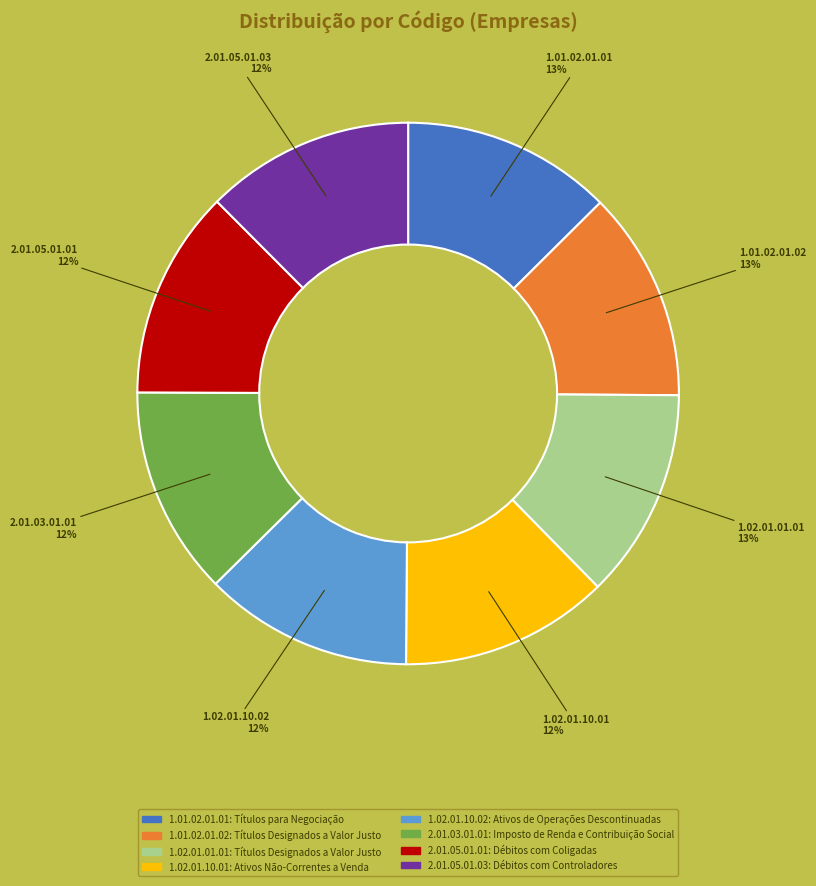

To the nearest percent, what percentage of the pie is 2.01.05.01.03?

12%